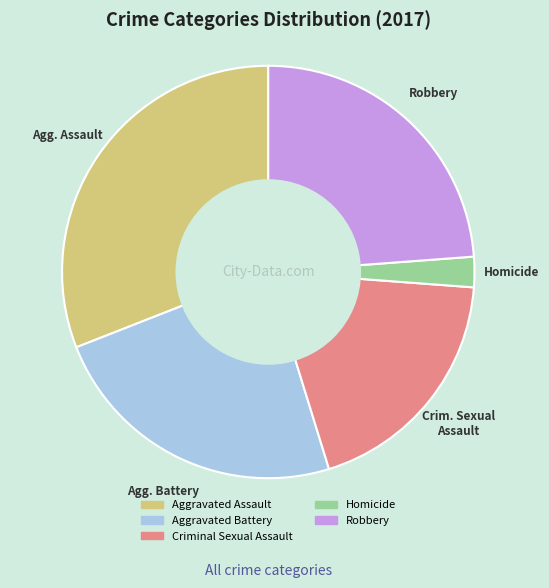

Does Aggravated Assault account for over 50% of the chart?

No